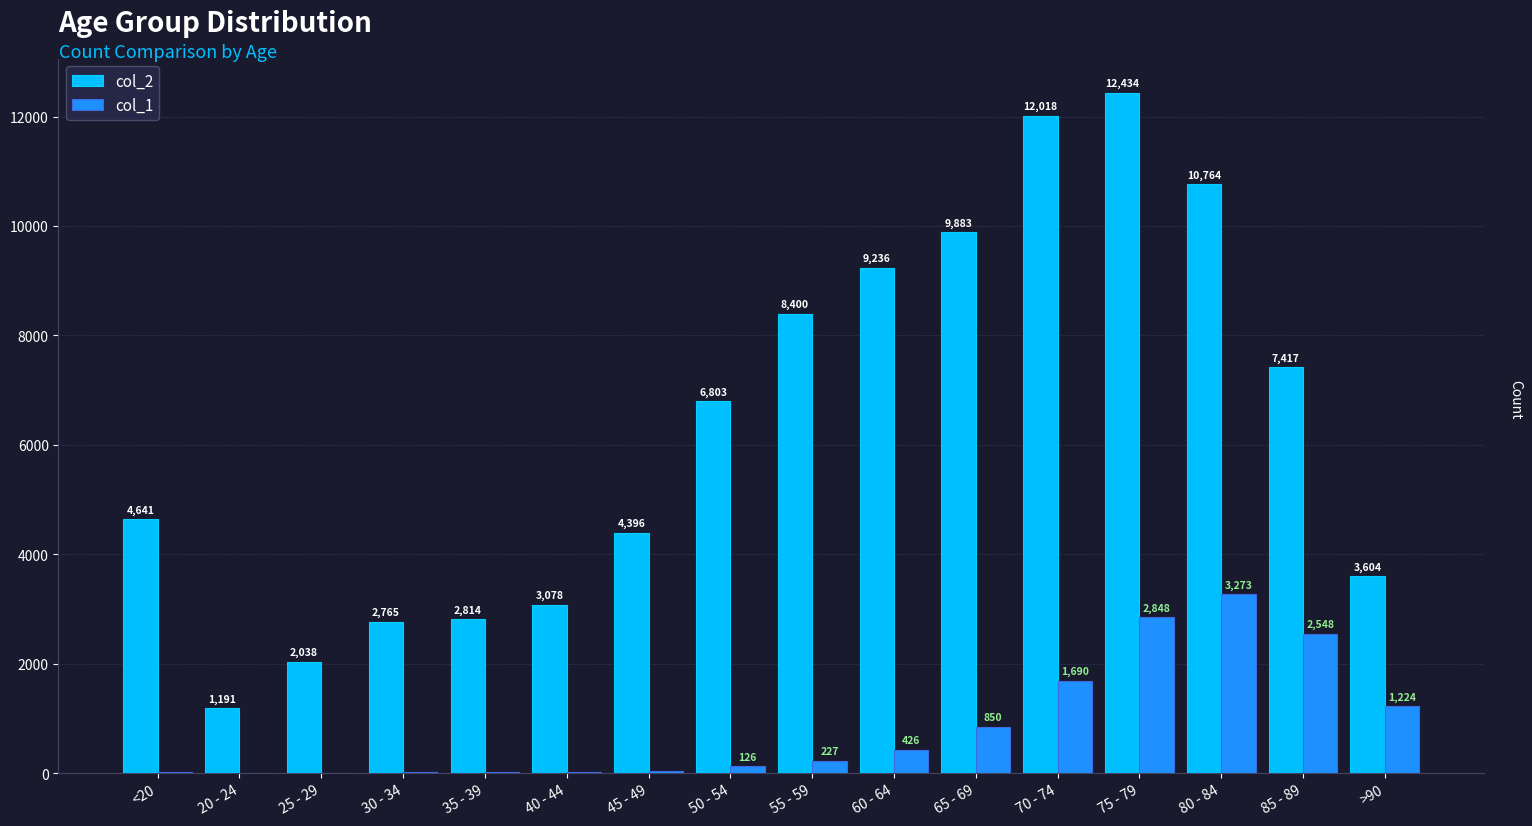

Which category has the highest value in the col_2 series?

75 - 79